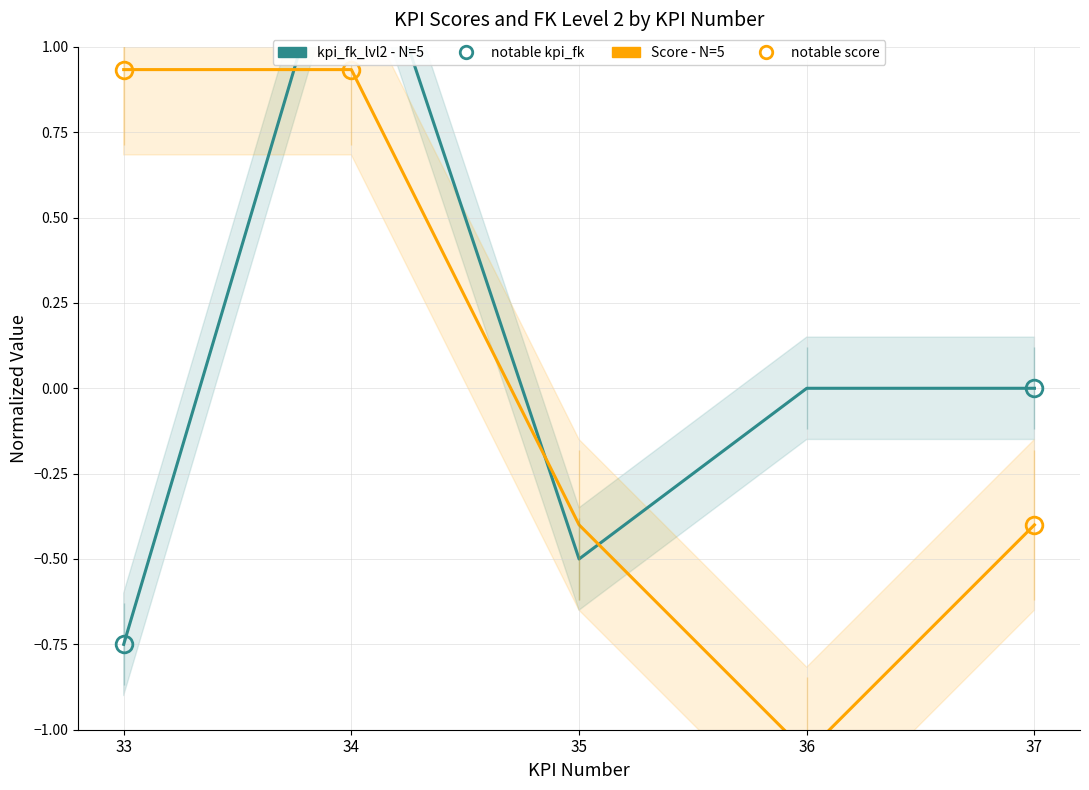

Is it true that Score - N=5 equals -0.6 at 37?

False